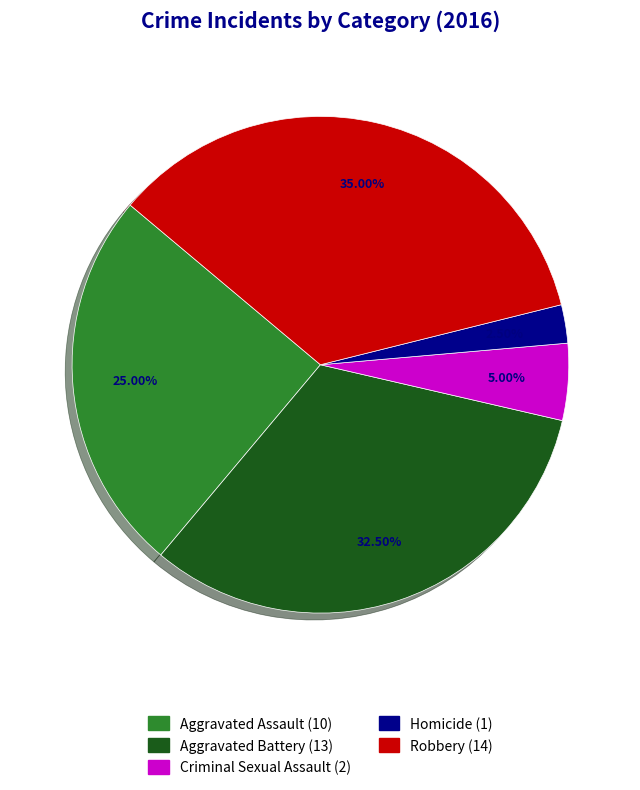

To the nearest percent, what percentage of the pie is Criminal Sexual Assault?

5%